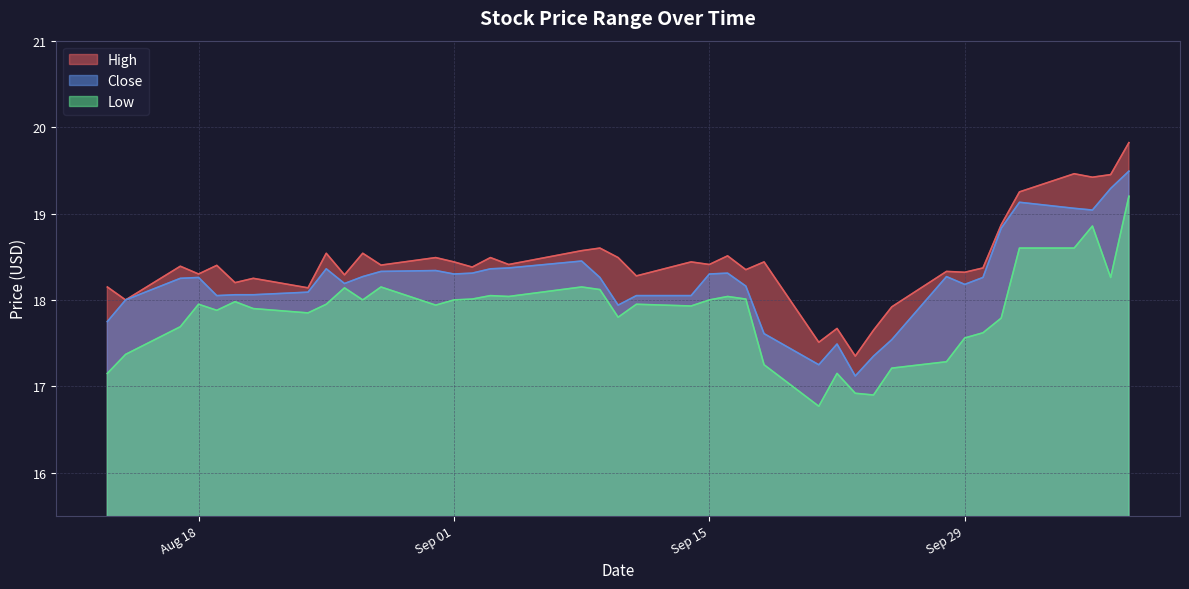

At 2020-08-21, list the series in order from largest to smallest.

High, Close, Low